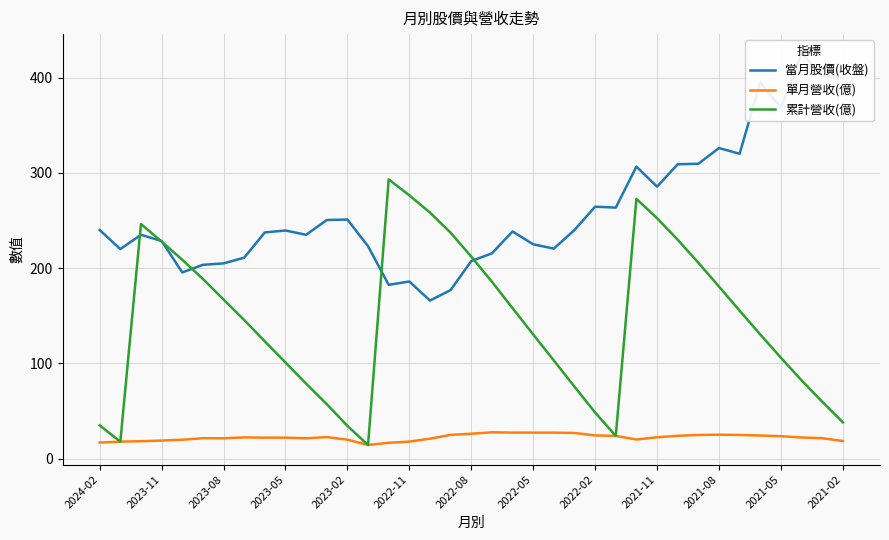

Reading left to right, what are all the values shown in this chart?

當月股價(收盤): 240.0	220.0	235.0	228.5	195.5	203.5	205.0	211.0	237.5	239.5	235.0	250.5	251.0	223.0	182.5	186.0	166.0	177.0	207.5	215.5	238.5	225.0	220.5	240.0	264.5	263.5	306.5	285.5	309.0	309.5	326.0	320.0	395.0	368.0	425.0	402.5	399.0
單月營收(億): 17.0	18.0	18.5	19.1	20.0	21.6	21.5	22.5	22.2	22.1	21.5	22.8	20.1	14.5	16.8	18.0	21.1	25.1	26.3	27.8	27.5	27.4	27.4	27.1	24.5	24.0	20.2	22.6	24.1	25.0	25.3	25.0	24.4	23.7	22.4	21.6	18.7
累計營收(億): 35.0	18.0	246.3	227.9	208.8	188.7	167.1	145.6	123.2	101.0	78.8	57.3	34.5	14.5	293.1	276.4	258.3	237.2	212.1	185.8	158.0	130.5	103.1	75.7	48.5	24.0	272.7	252.4	229.8	205.7	180.7	155.4	130.4	106.0	82.3	59.9	38.3